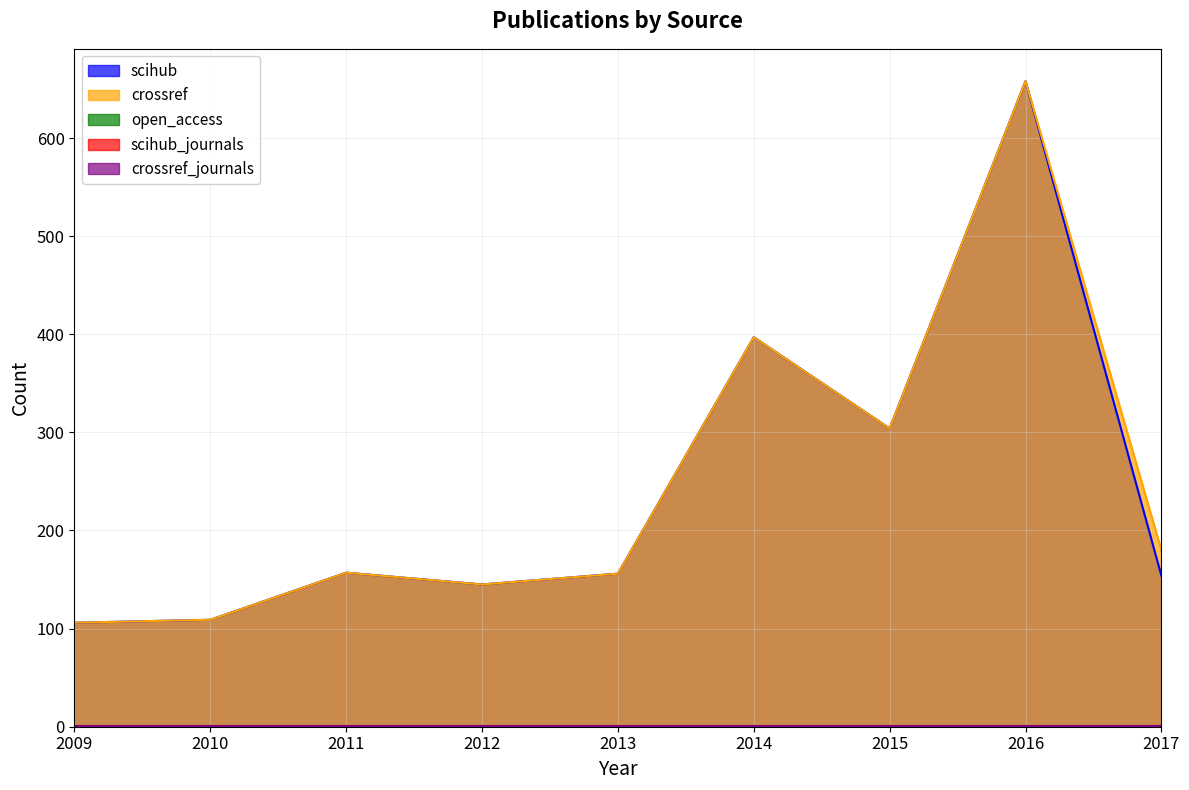

At which label does open_access reach its minimum?

2009